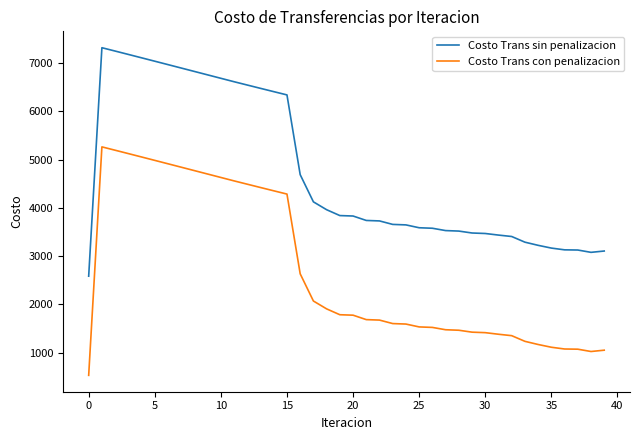

Which series has the largest total across all categories?

Costo Trans sin penalizacion